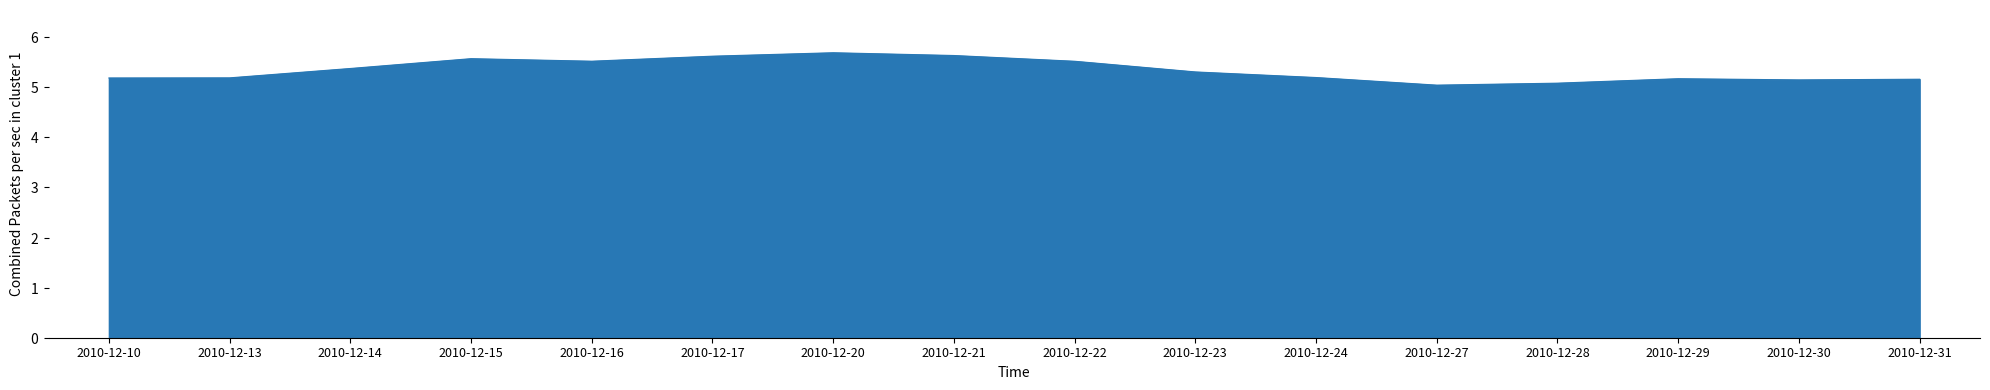

What is the approximate value at 2010-12-24?

5.2